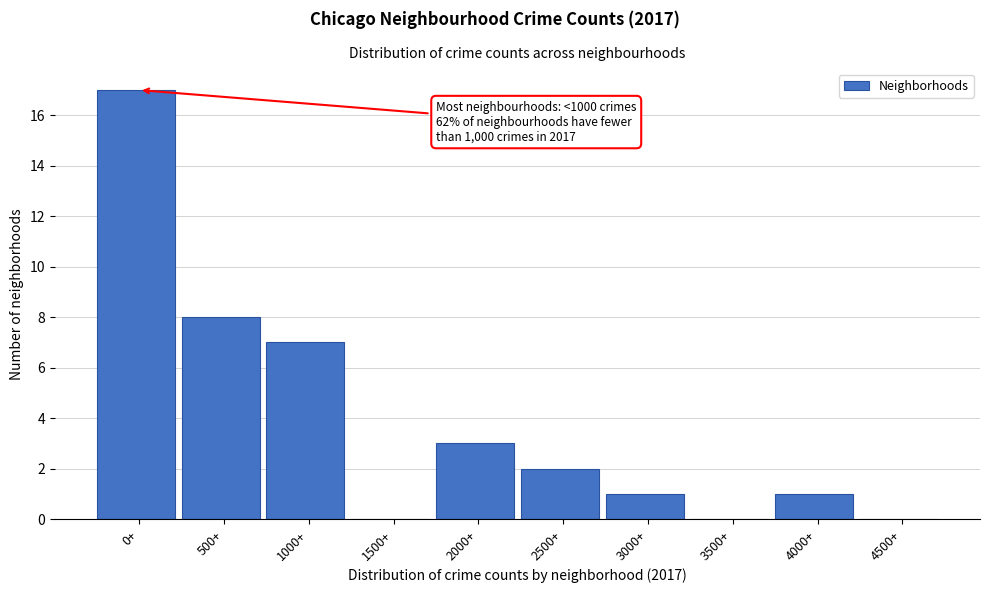

Reading left to right, list all the values displayed in this chart.

0+=17	500+=8	1000+=7	1500+=0	2000+=3	2500+=2	3000+=1	3500+=0	4000+=1	4500+=0